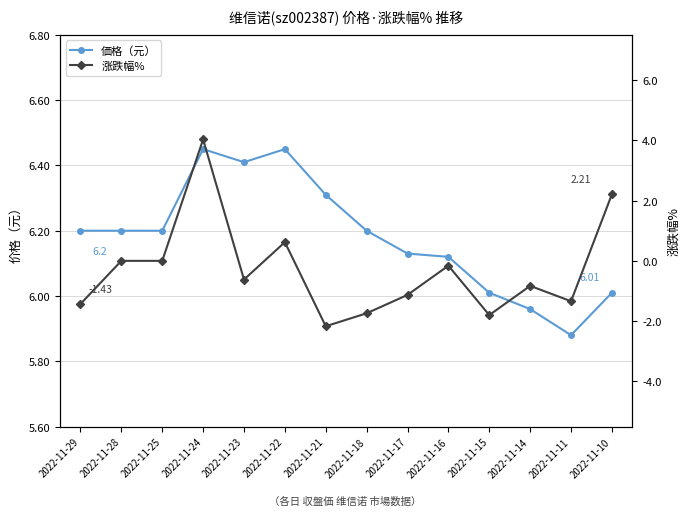

Which series changed the most between 2022-11-23 and 2022-11-16?

涨跌幅%